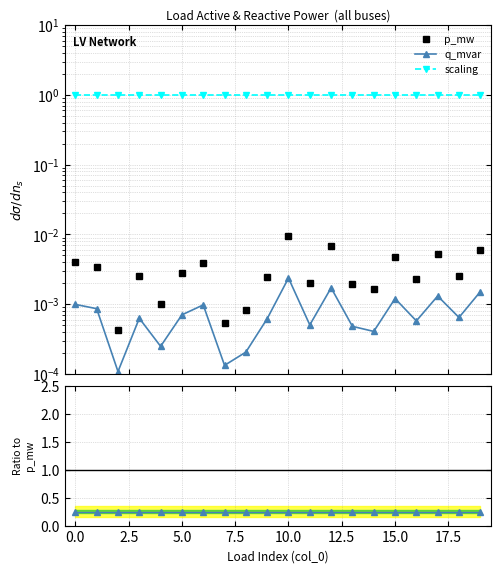

How many lines are shown in the chart?

4